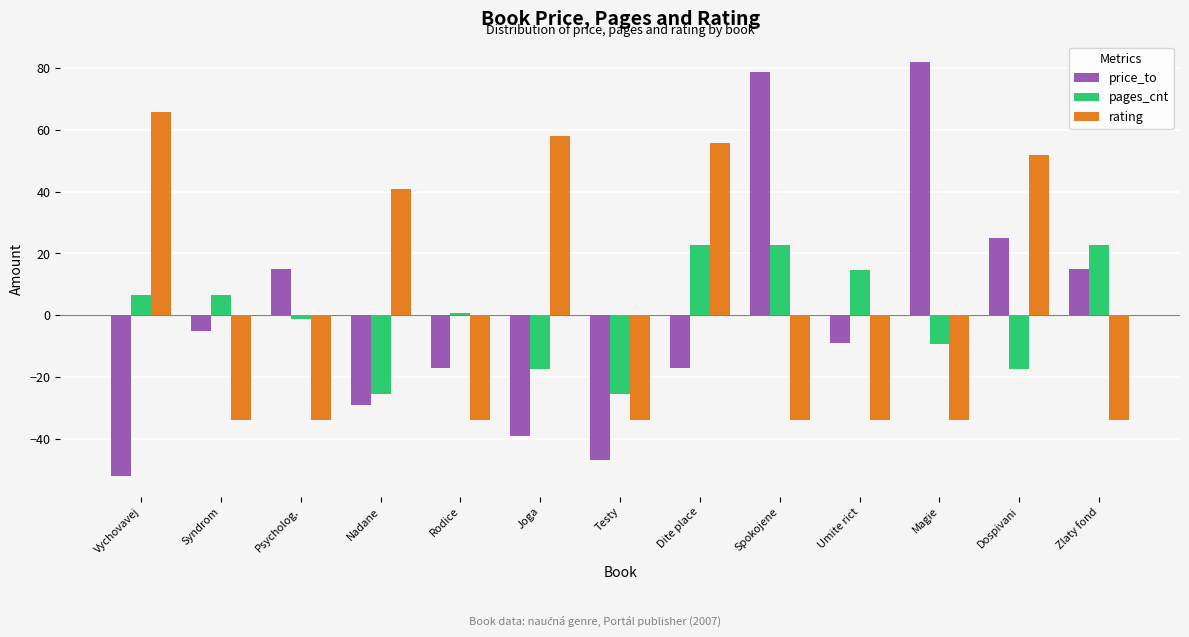

What is the lowest value of the pages_cnt series?

-25.4